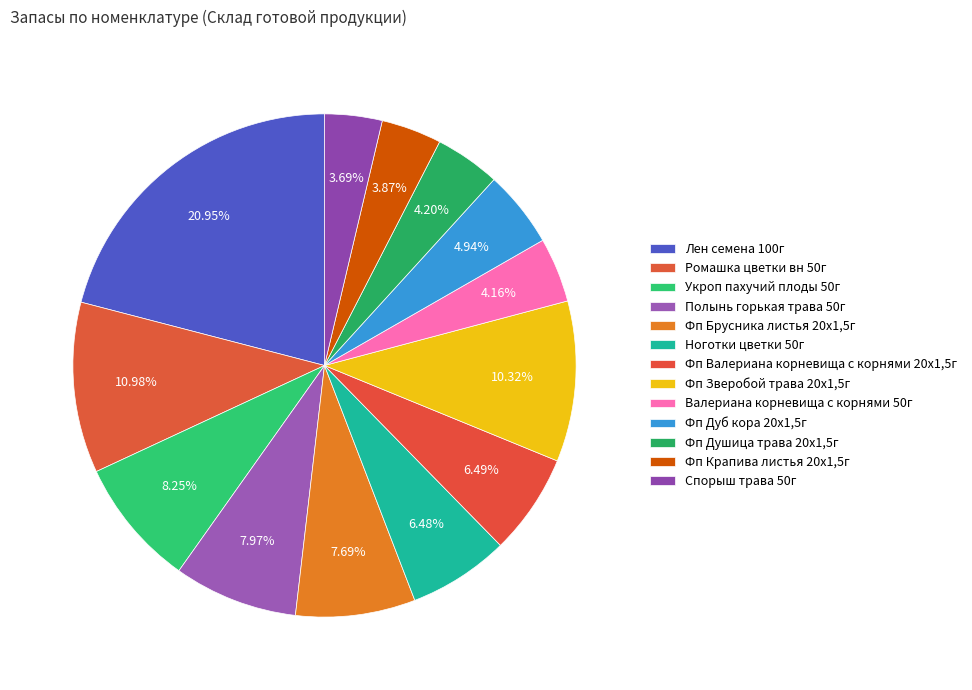

Does Фп Душица трава 20x1,5г account for over 50% of the chart?

No